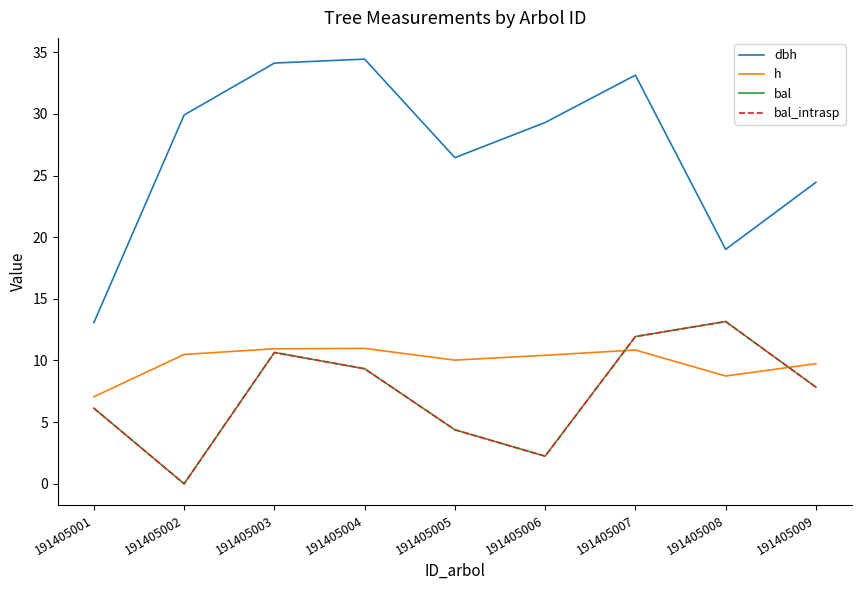

What is the value of the h point at the 8th from the left?

8.7